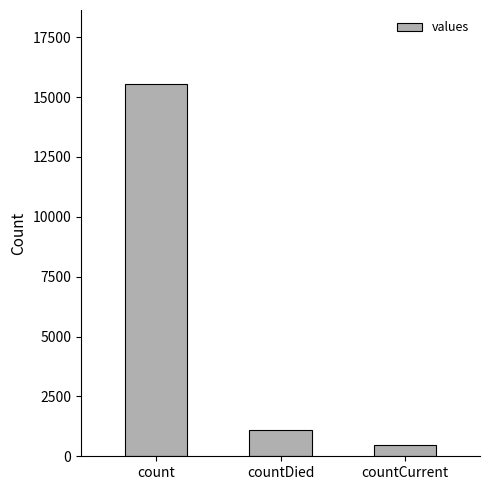

What is the change in value from count to countCurrent?

-15046